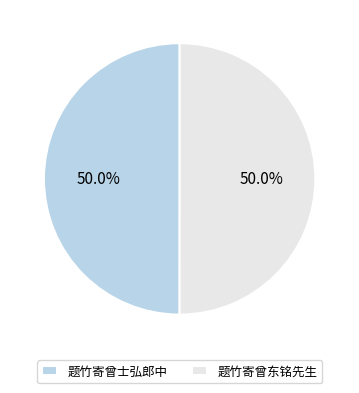

Approximately how many times larger is the value at 题竹寄曾东铭先生 compared to 题竹寄曾士弘郎中?

1.0